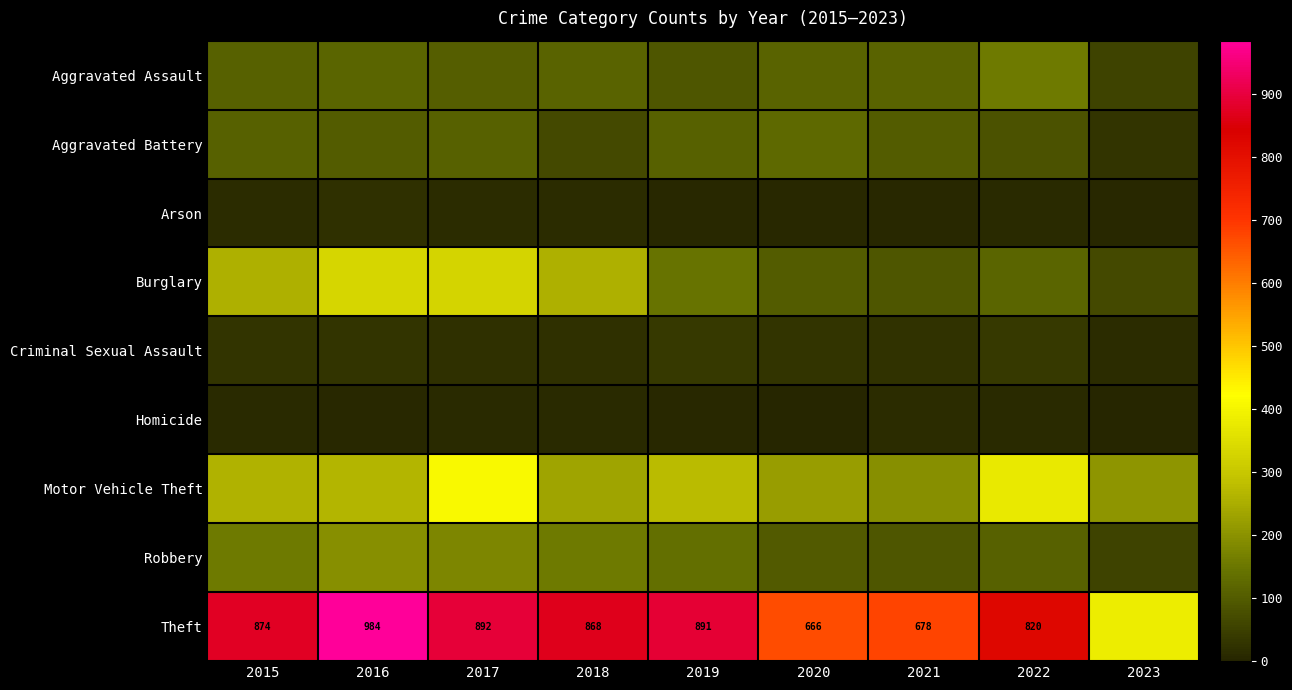

Which series changed the most between 2015 and 2016?

Theft